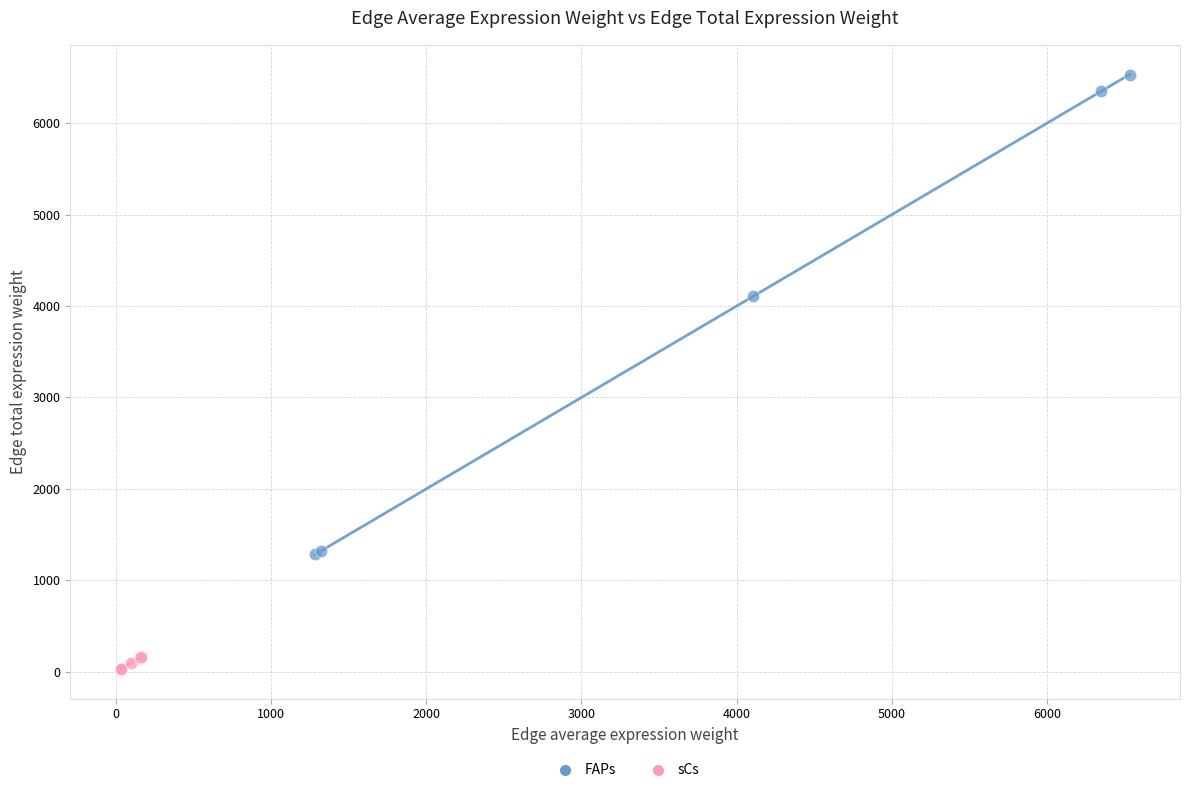

Which series has the largest Y range (max minus min)?

FAPs